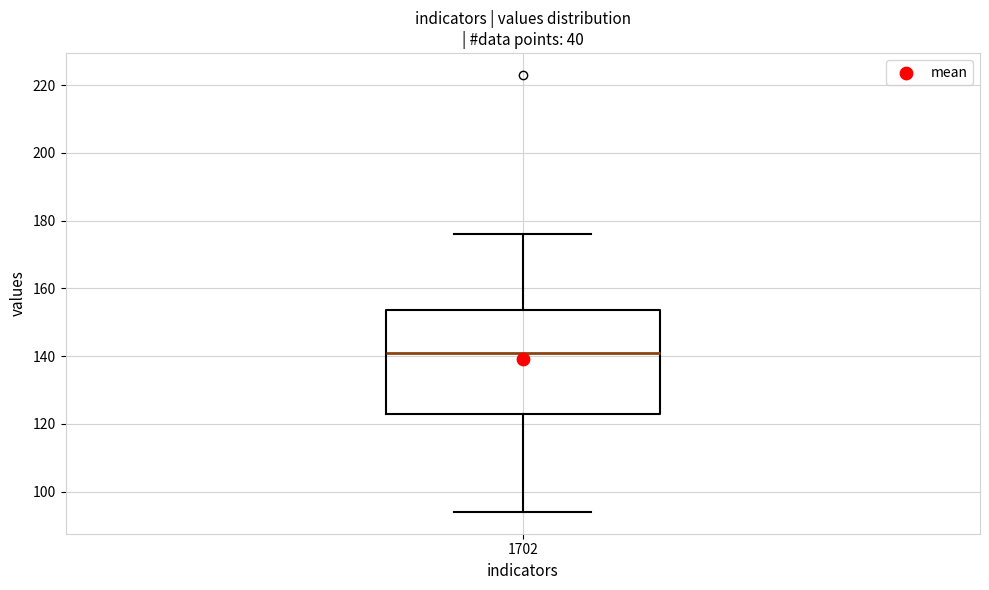

Read this box plot against the y-axis: the position of the median line, the range covered by the box, and the ends of both whiskers. The values are not printed on the chart, so give them approximately, as read against the axis.

median 142, box 124 to 154, whiskers 94 to 176